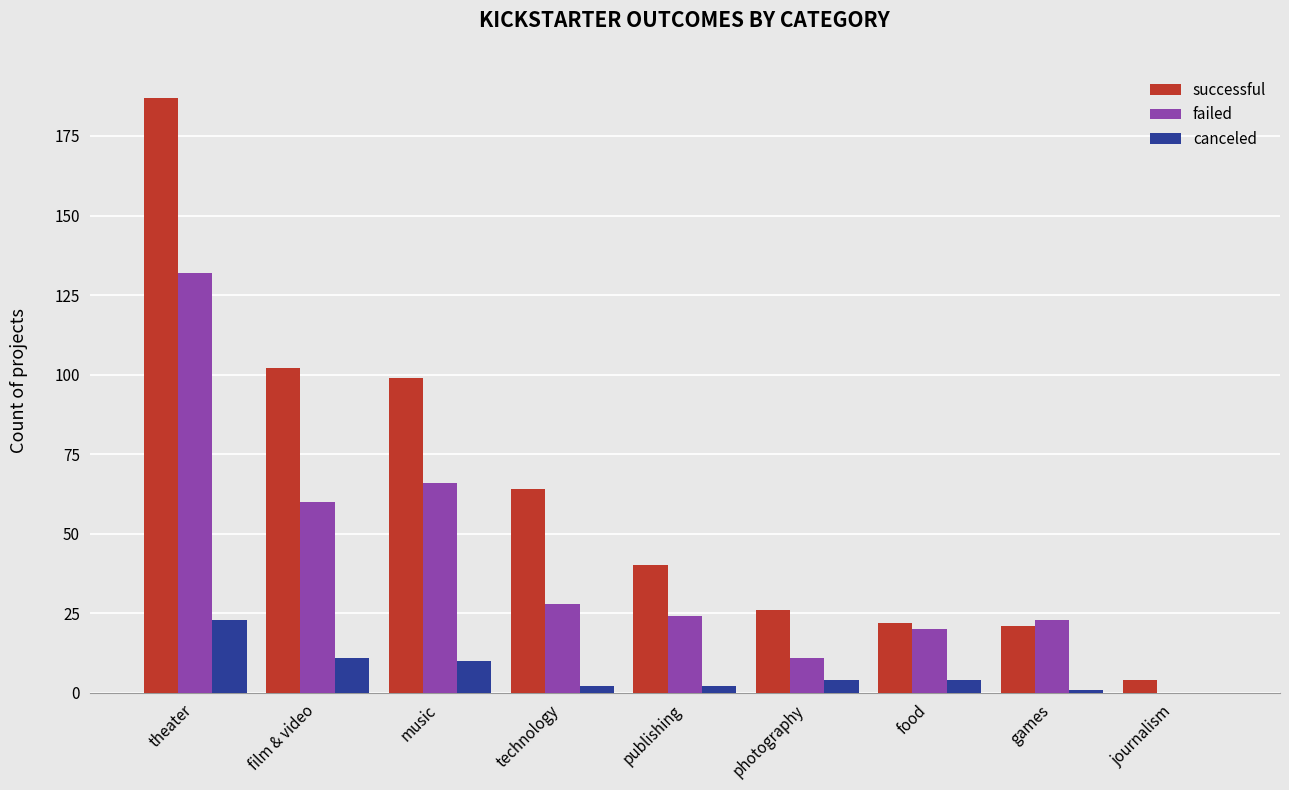

True or false: successful has a value of 64 at technology.

True